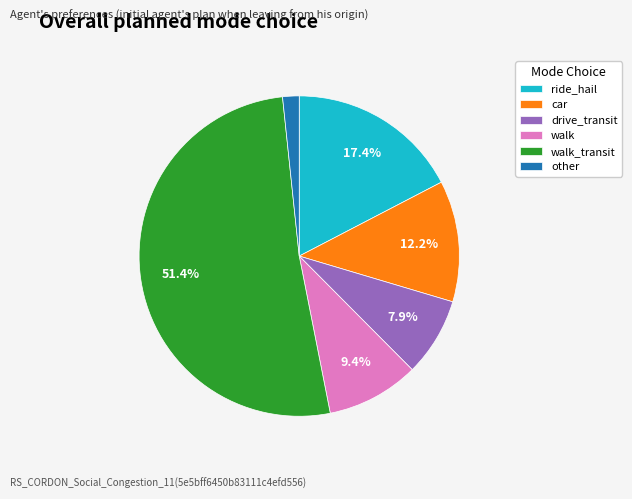

Is there a majority slice in this chart?

Yes